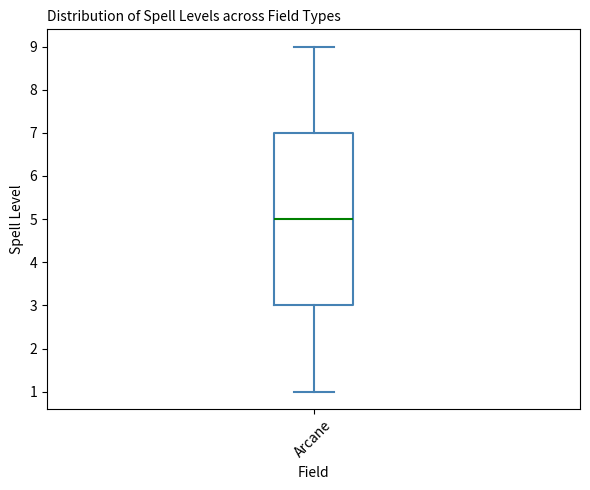

Read this box plot against the y-axis: the position of the median line, the range covered by the box, and the ends of both whiskers. The values are not printed on the chart, so give them approximately, as read against the axis.

median 5, box 3 to 7, whiskers 1 to 9